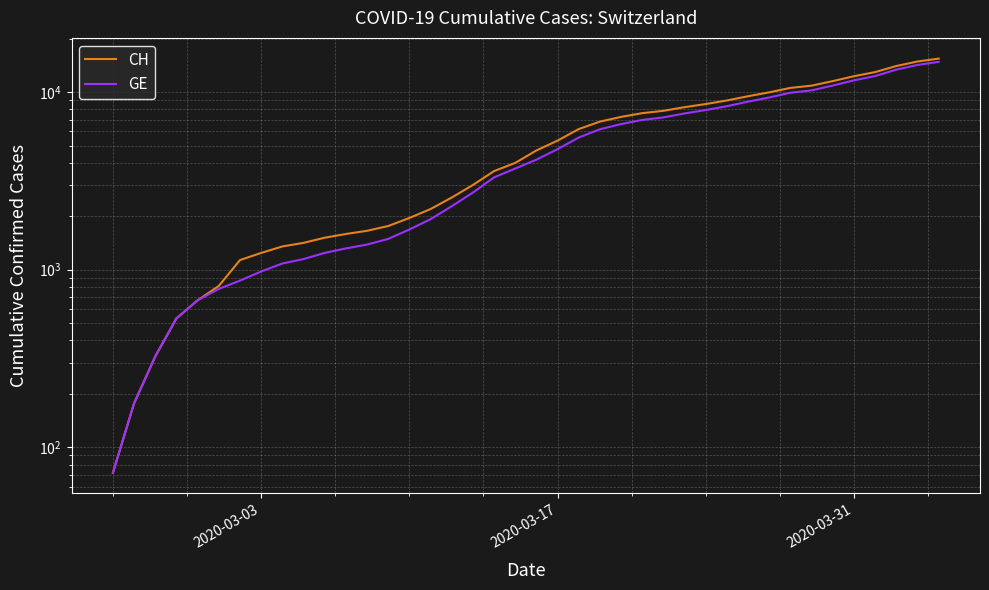

True or false: CH has more than 0 interior local peaks.

False